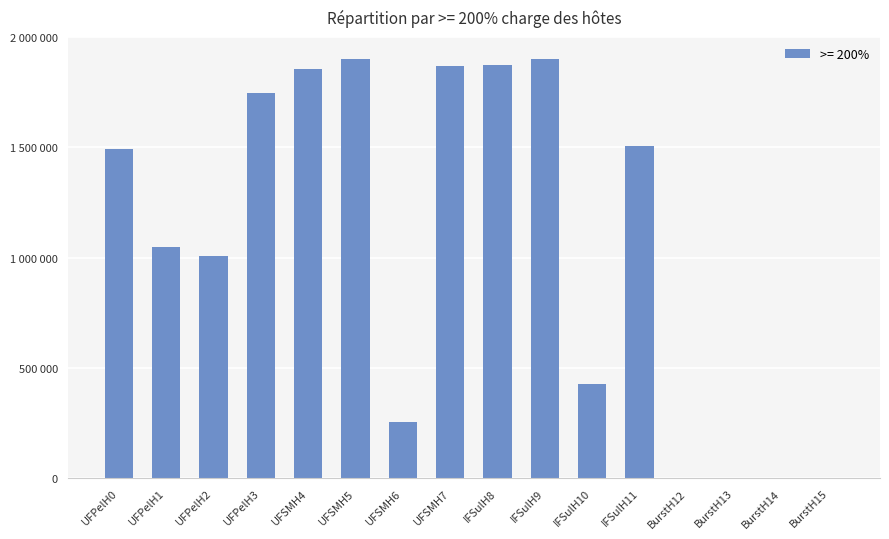

What is the sum of all values?

16877727